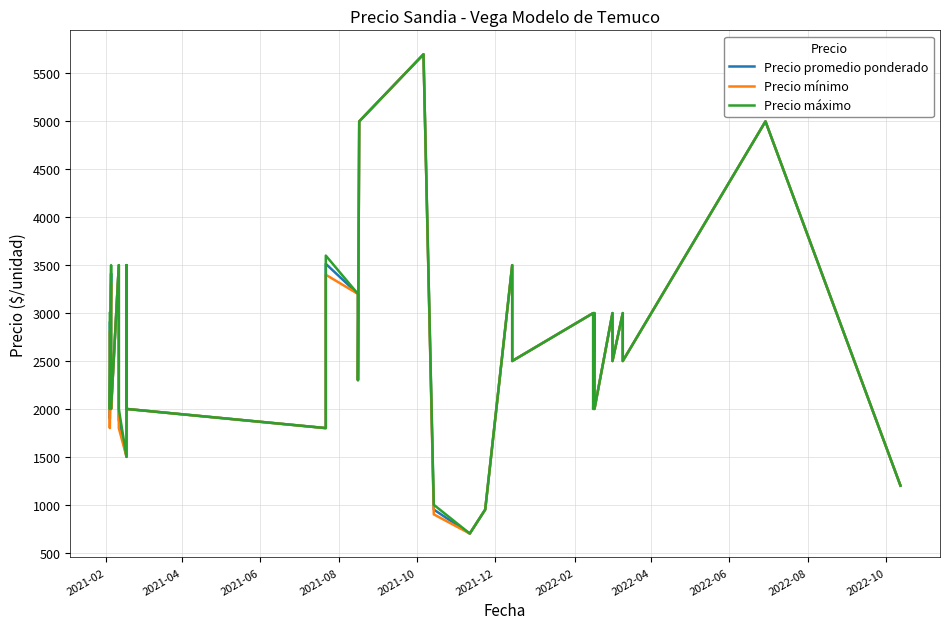

Rank the series by their average value, from highest to lowest.

Precio máximo, Precio promedio ponderado, Precio mínimo